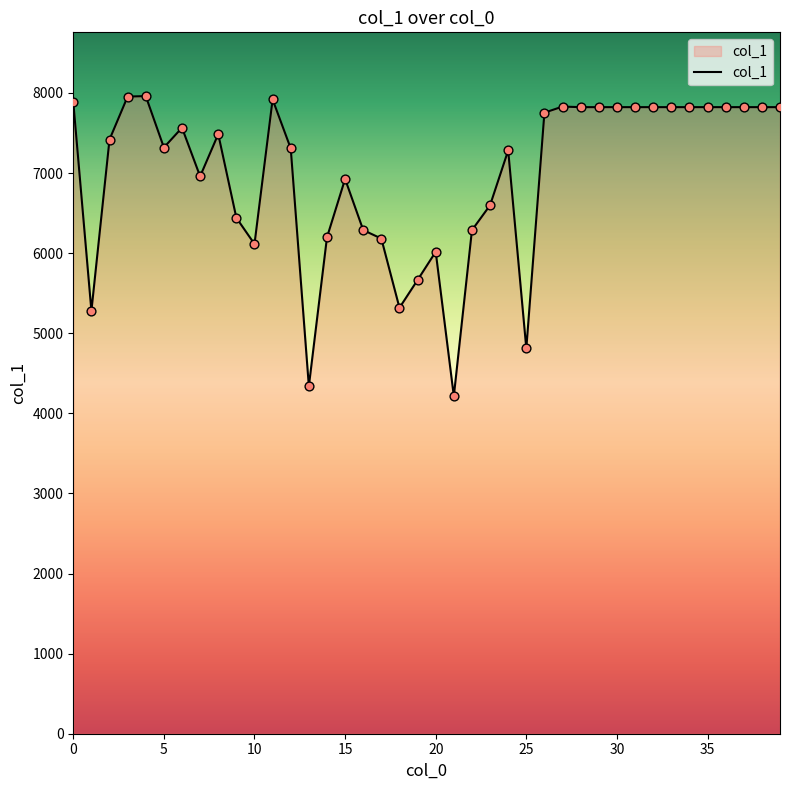

What is the maximum value shown in the chart?

7961